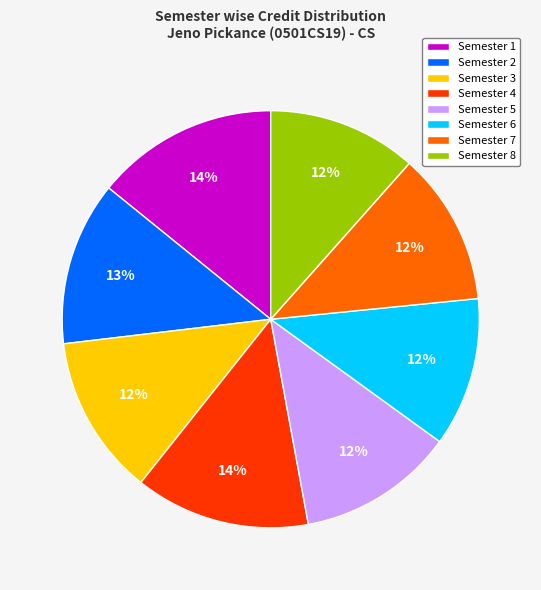

Is there a majority slice in this chart?

No